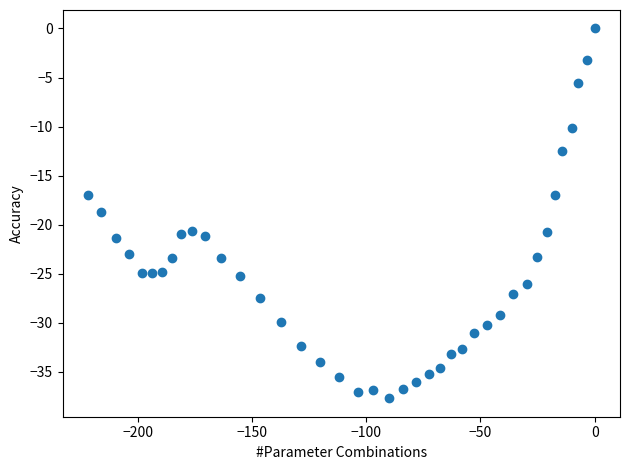

What is the range of X values (max minus min)?

221.9